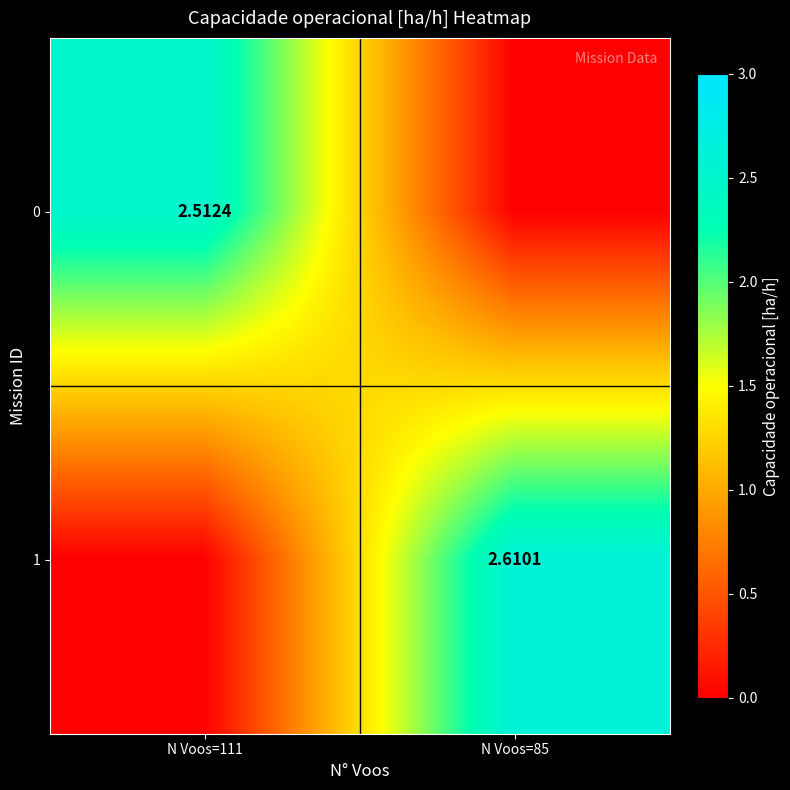

Count the 0 values in the range 0 to 2.

1